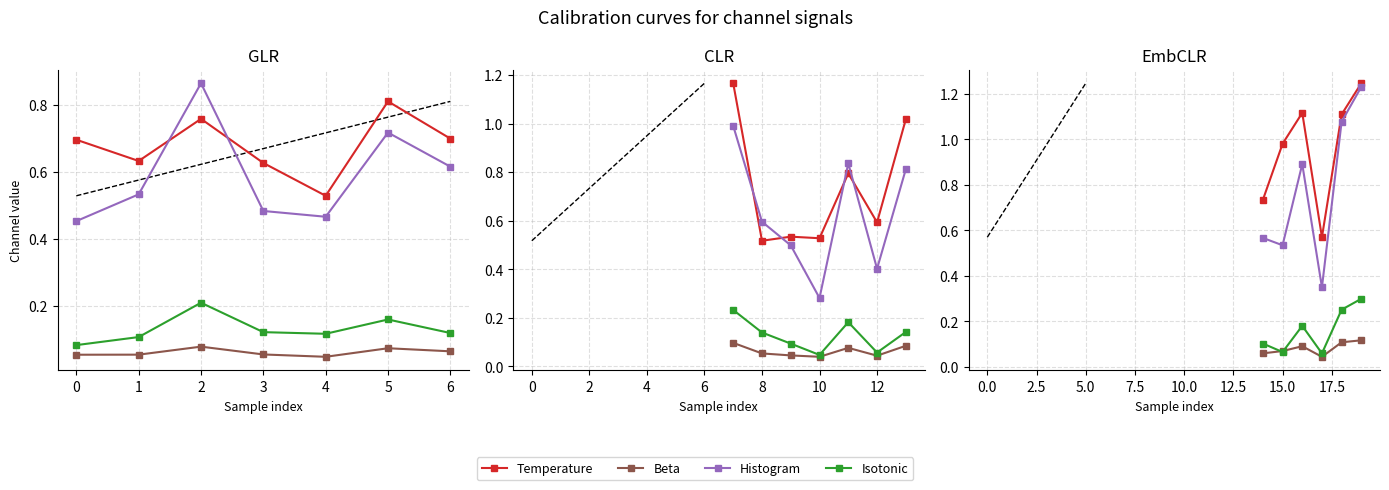

What is the value of the Isotonic point at the 4th from the left?

0.1